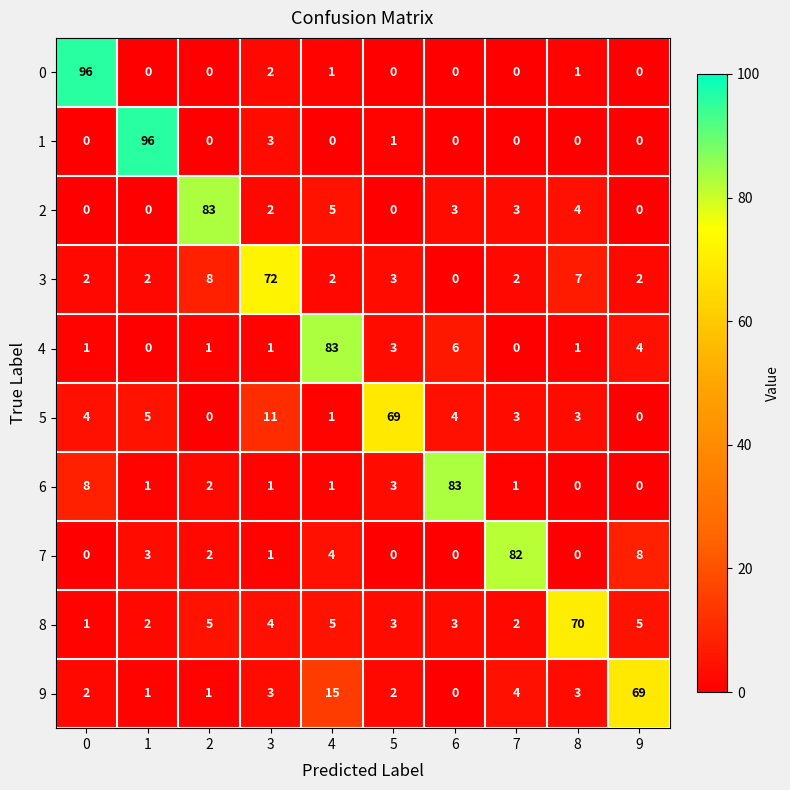

At which category is the sum across all series the highest?

4